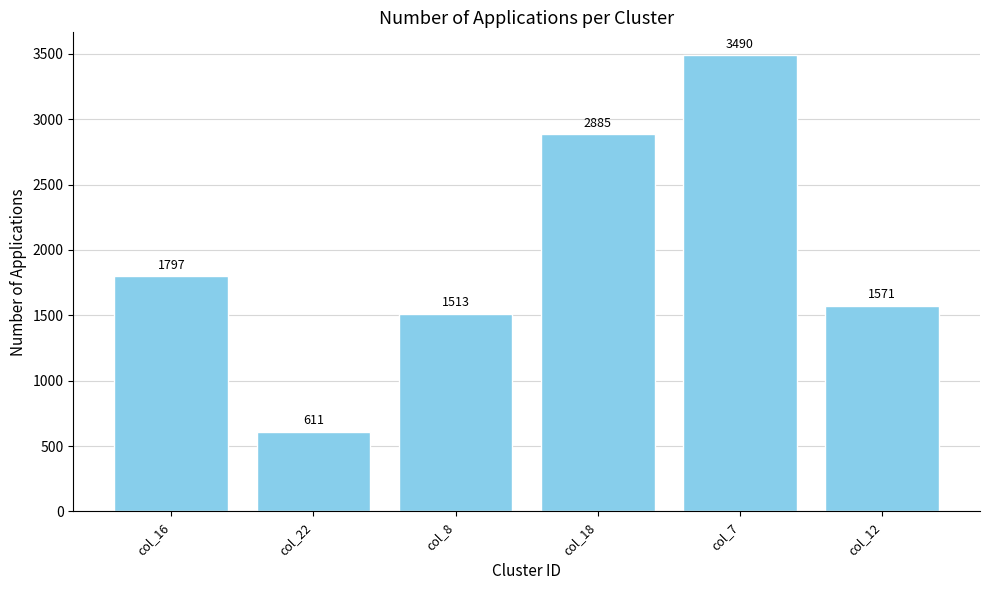

What position from the left is col_16?

1